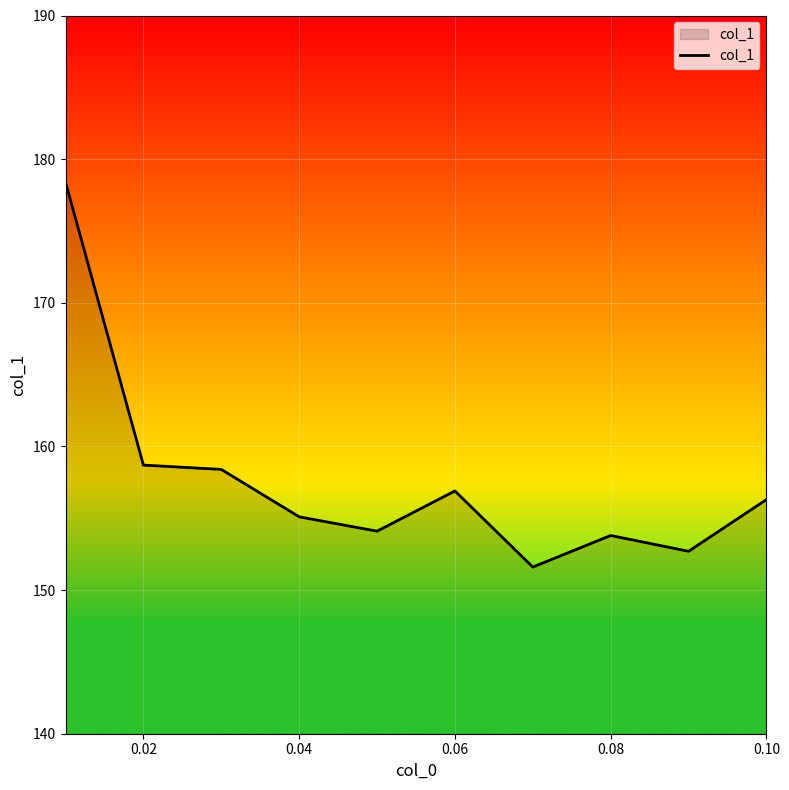

What is the difference between the maximum and minimum values?

26.8